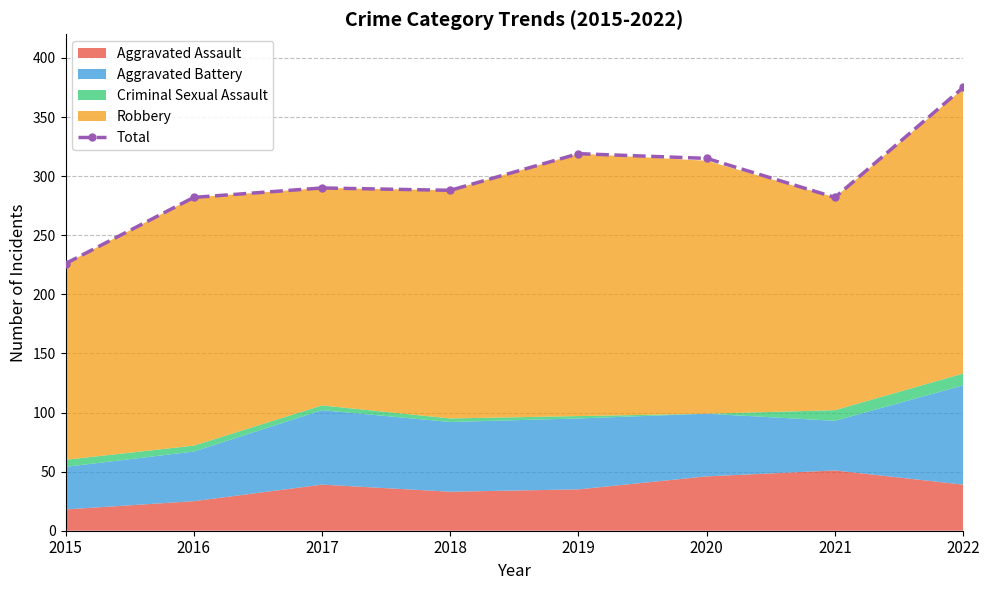

Where is the data nearest to the value 300?

2017